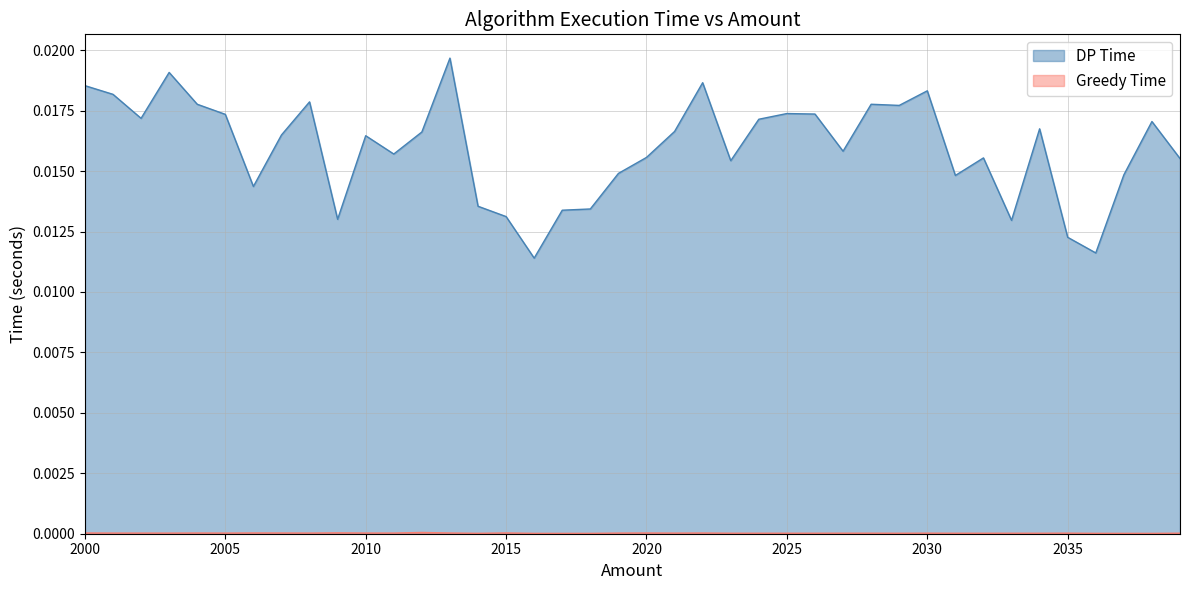

Which series has the widest spread of values?

DP Time